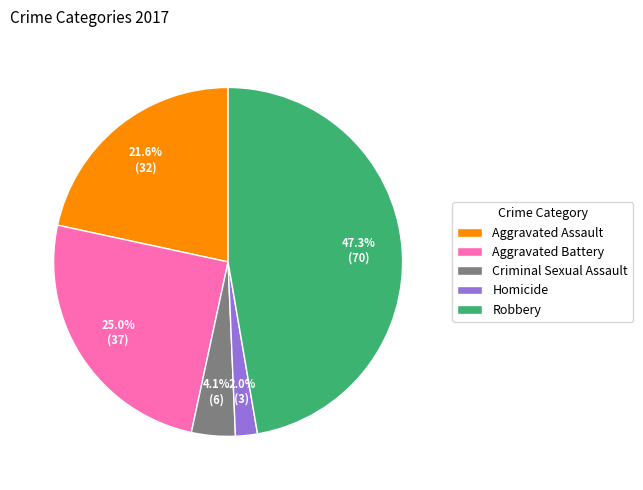

Approximately how many times larger is the value at Aggravated Assault compared to Criminal Sexual Assault?

5.3